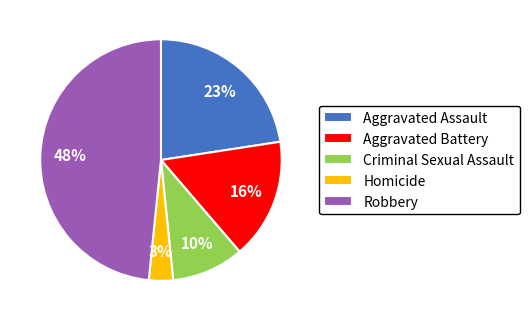

What percentage is the Aggravated Assault slice, to the nearest percent?

23%